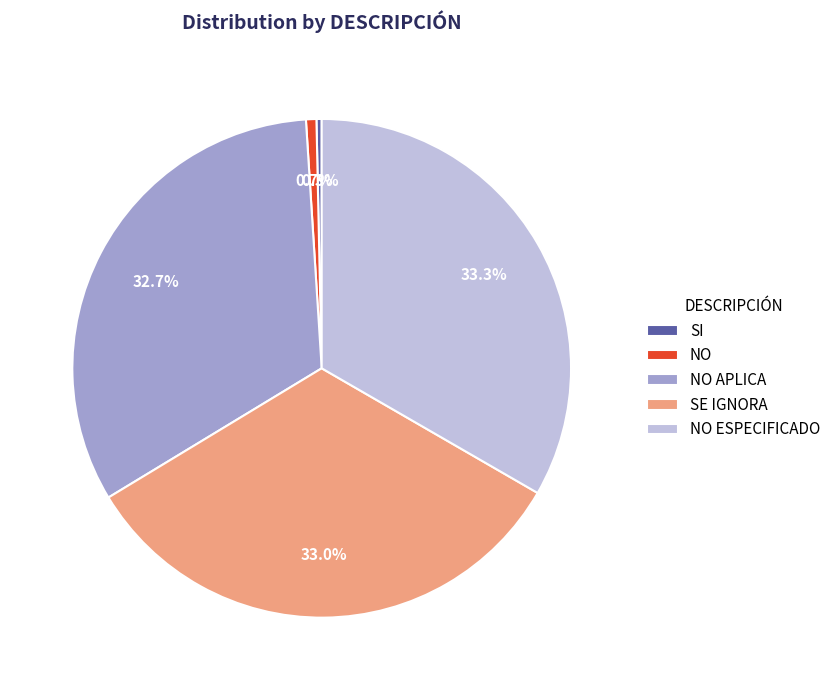

To the nearest percent, what is the difference between the SI and NO APLICA slice percentages?

32%